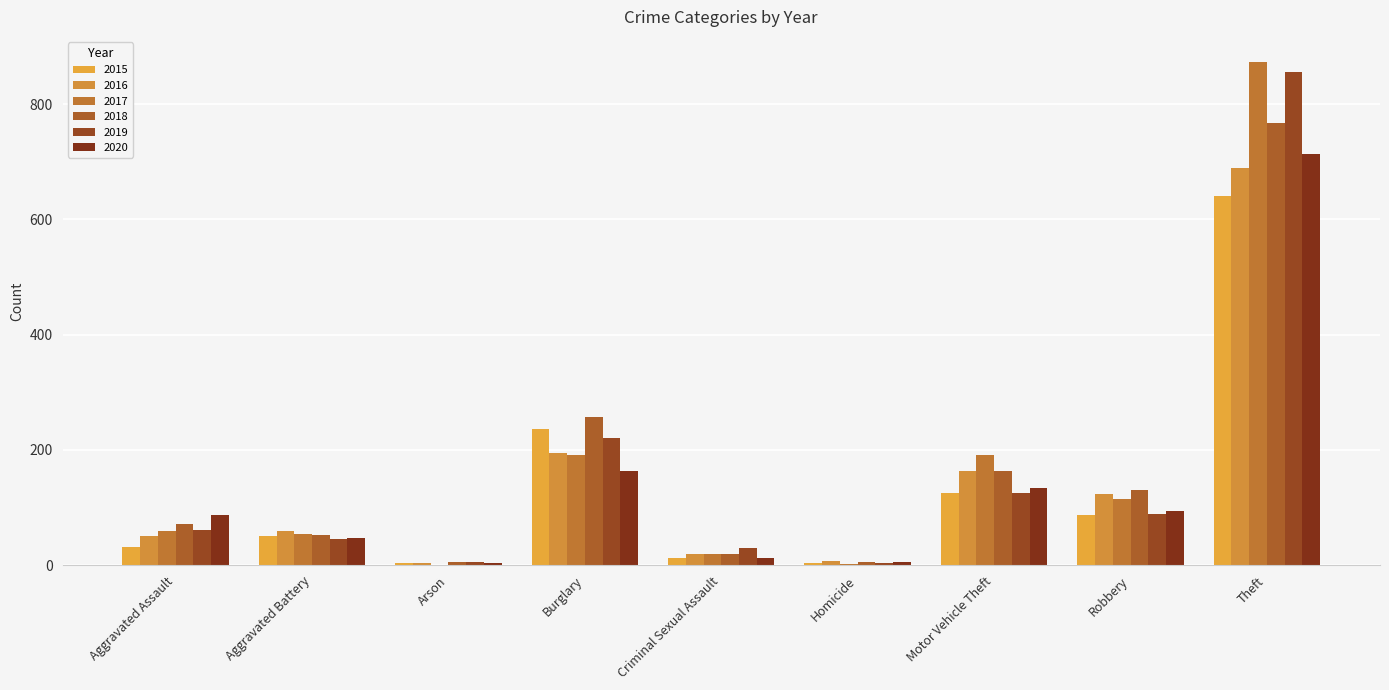

What is the sum of the 2019 values at Arson and Robbery?

94